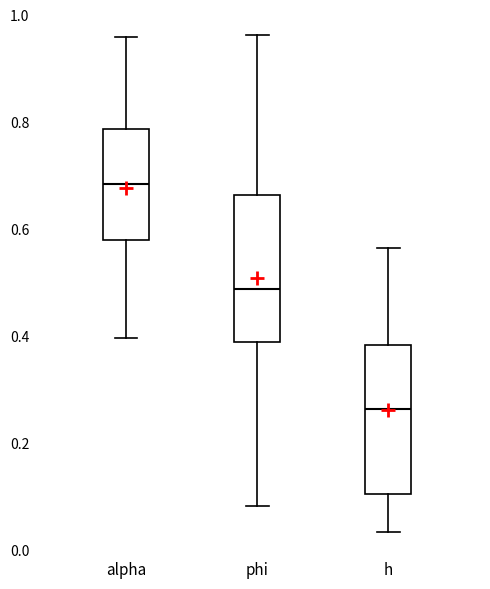

Reading left to right, transcribe this box plot: for each box, give where its median line is, the range the box spans, and where its two whiskers end, as read against the y-axis. The values are not printed on the chart, so give them approximately, as read against the axis.

alpha: median 0.68, box 0.58 to 0.78, whiskers 0.40 to 0.96
phi: median 0.48, box 0.38 to 0.66, whiskers 0.08 to 0.96
h: median 0.26, box 0.10 to 0.38, whiskers 0.04 to 0.56